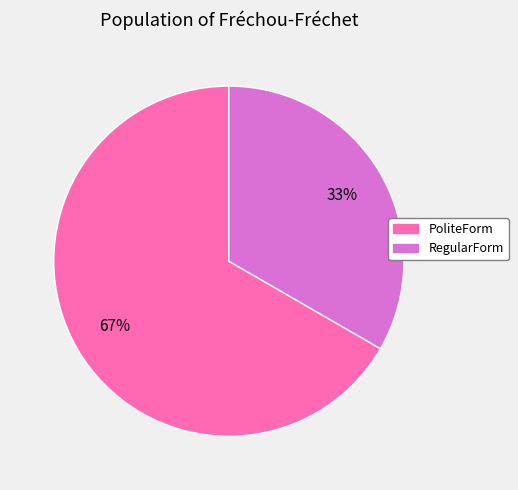

To the nearest percent, what is the combined percentage of PoliteForm and RegularForm?

100%